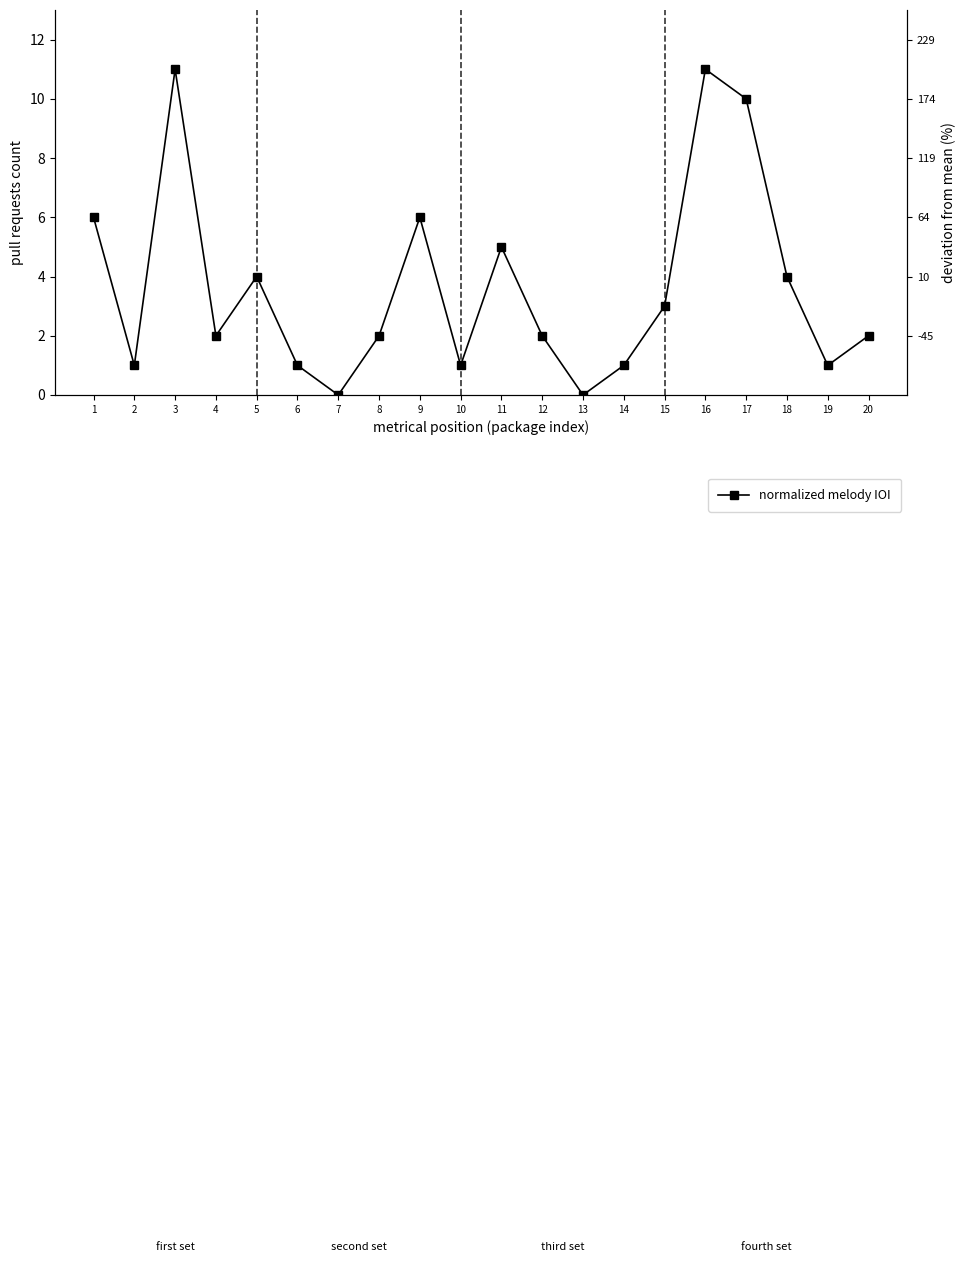

What is the value of the 3rd point from the left?

11